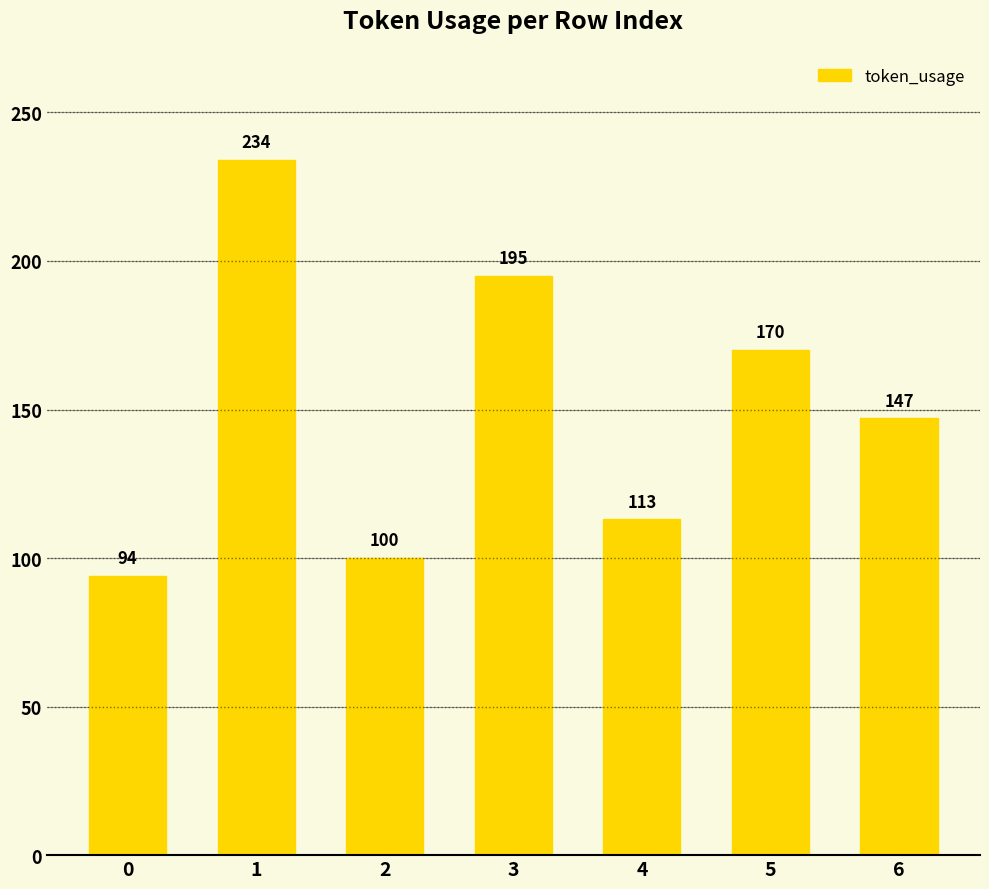

Are the bars grouped side by side (vs. stacked)?

No